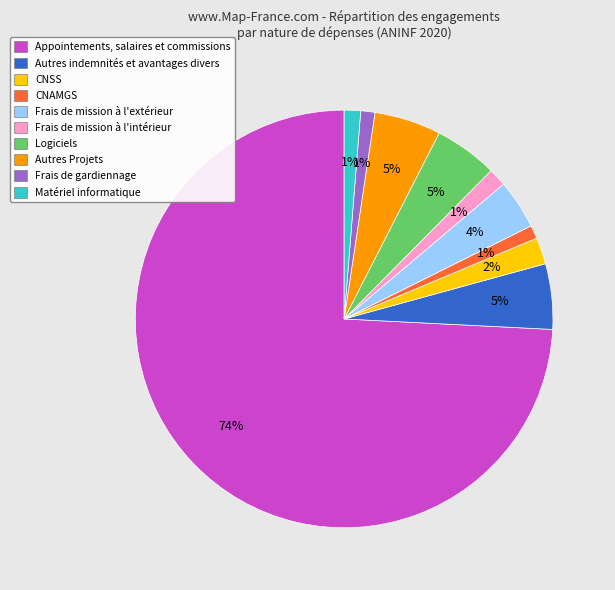

Is there a majority slice in this chart?

Yes